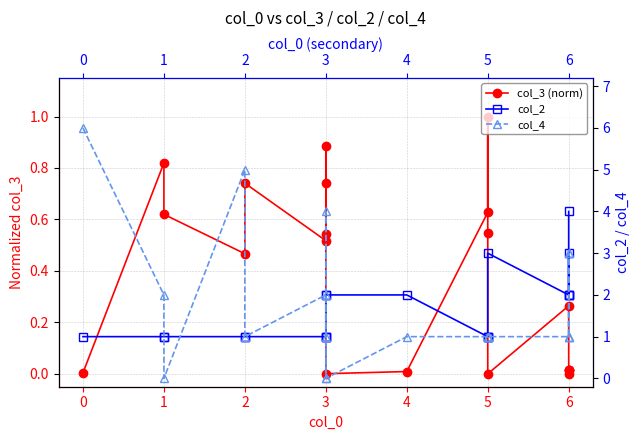

Where is the first local minimum for col_4?

1